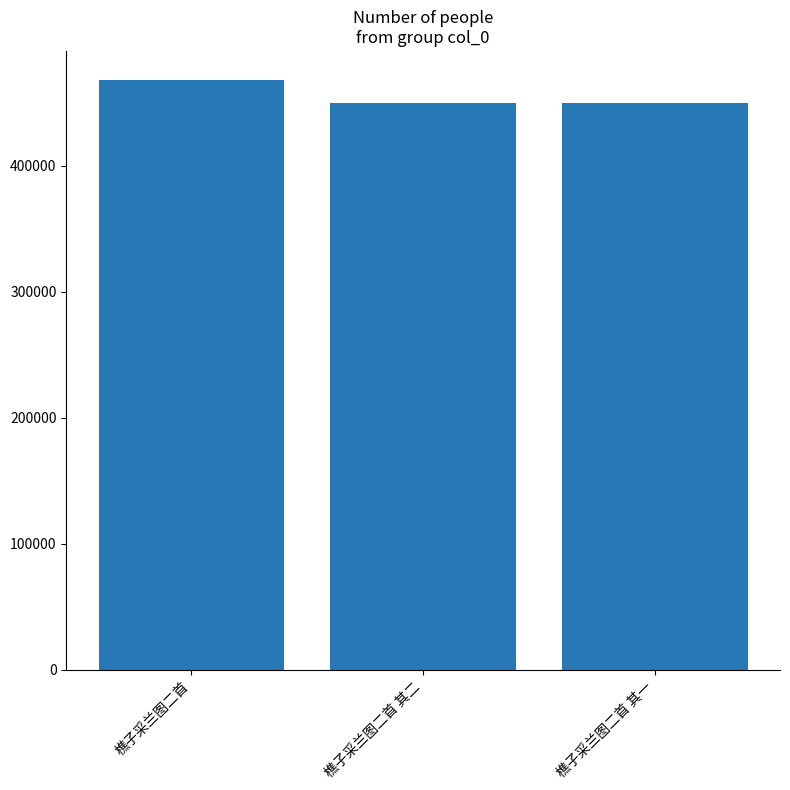

Where does the data first go above 449755?

樵子采兰图二首